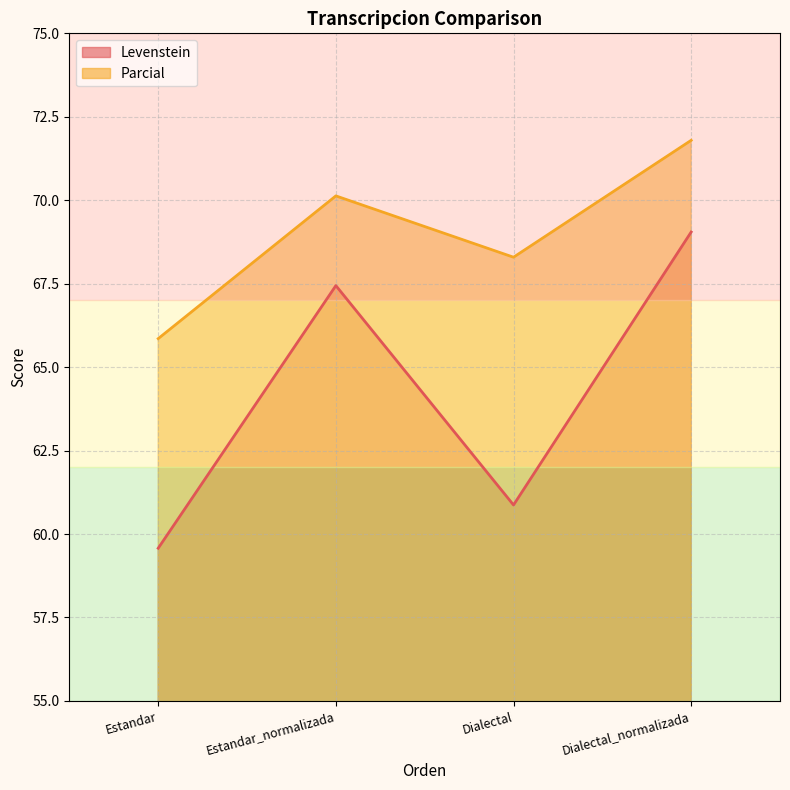

Which category has the lowest value in the Parcial series?

Estandar